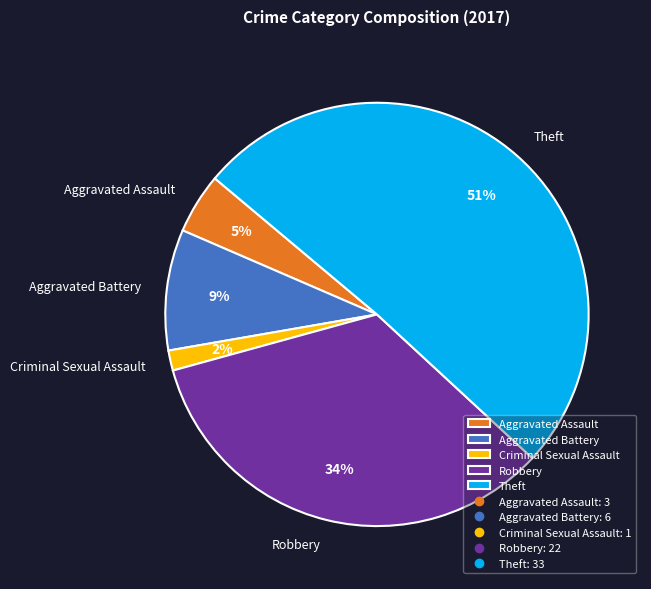

Does any single category account for the majority?

Yes